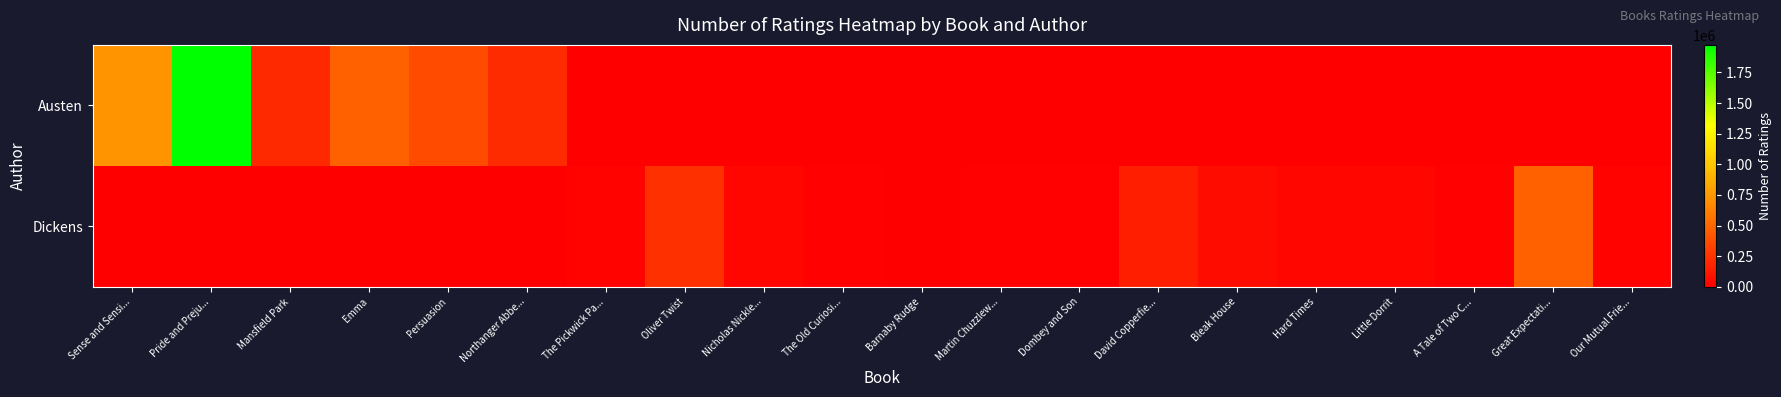

At which category is the sum across all series the highest?

Pride and Preju...